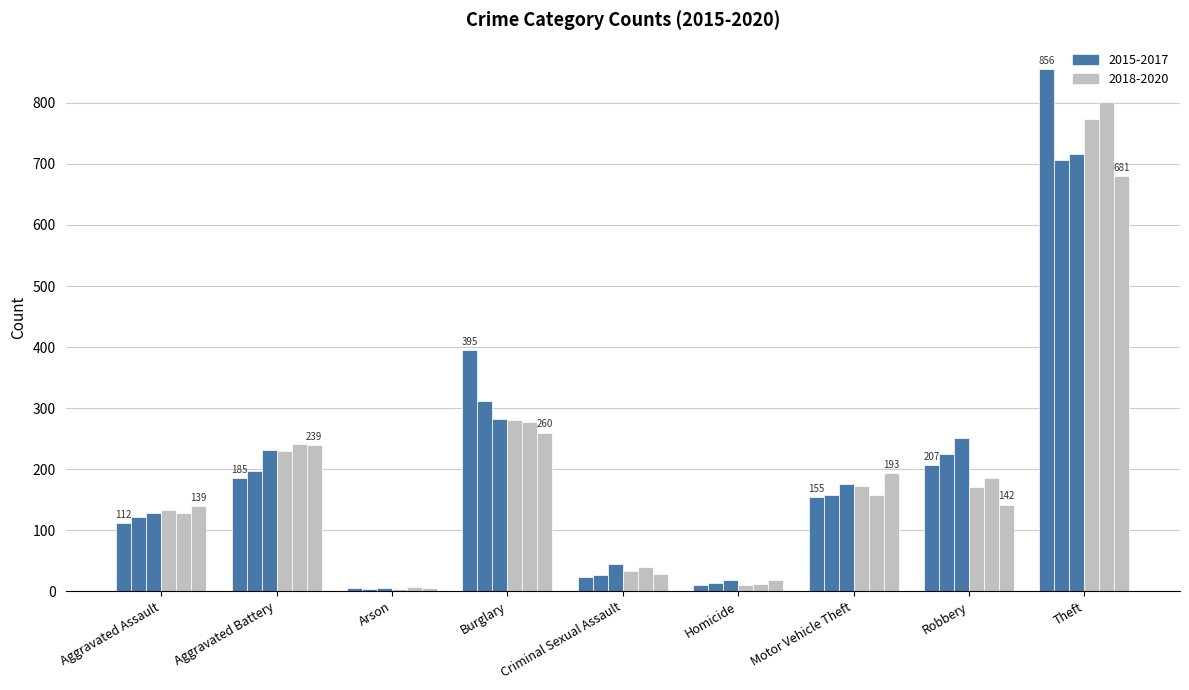

True or false: 2020 has a value of 6 at Arson.

True